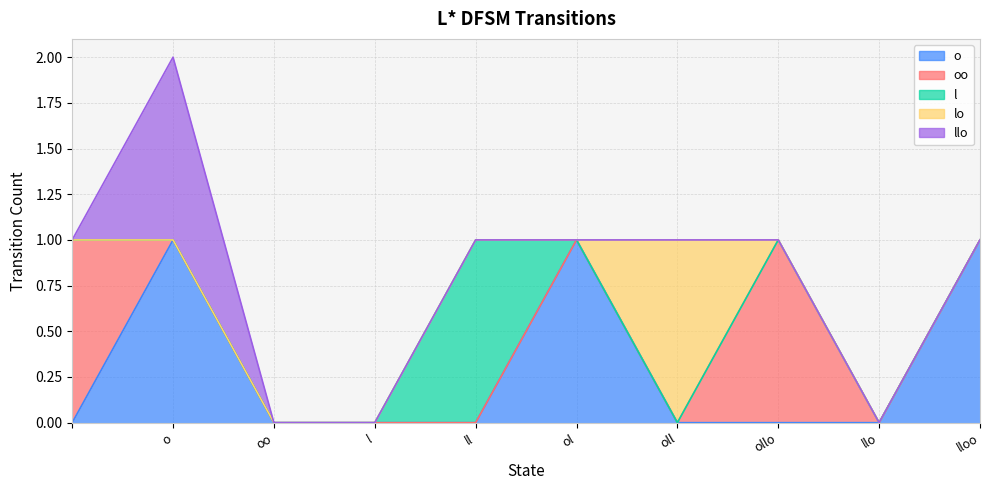

At which category is the sum across all series the highest?

o